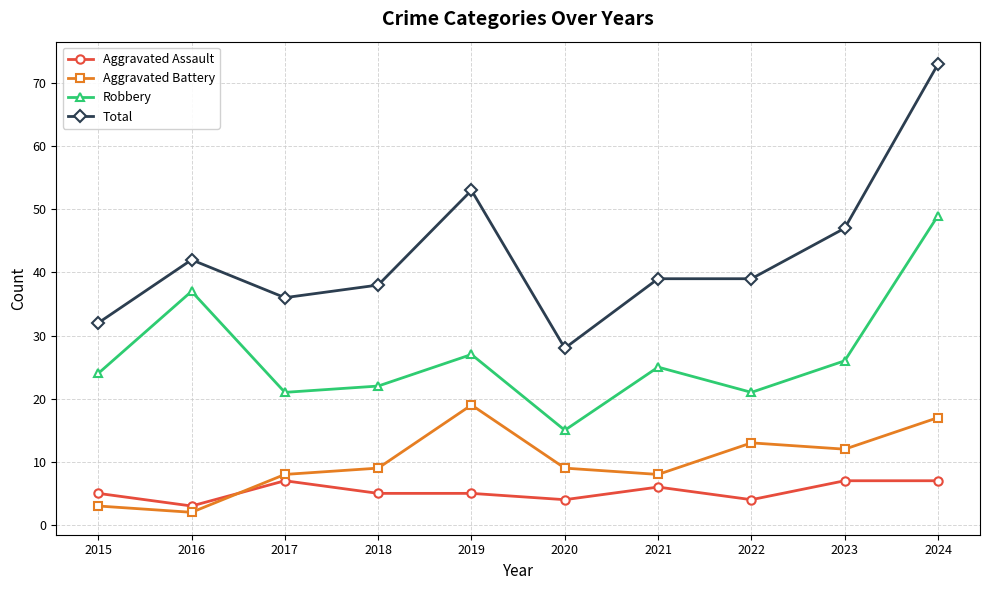

How many lines are shown in the chart?

4